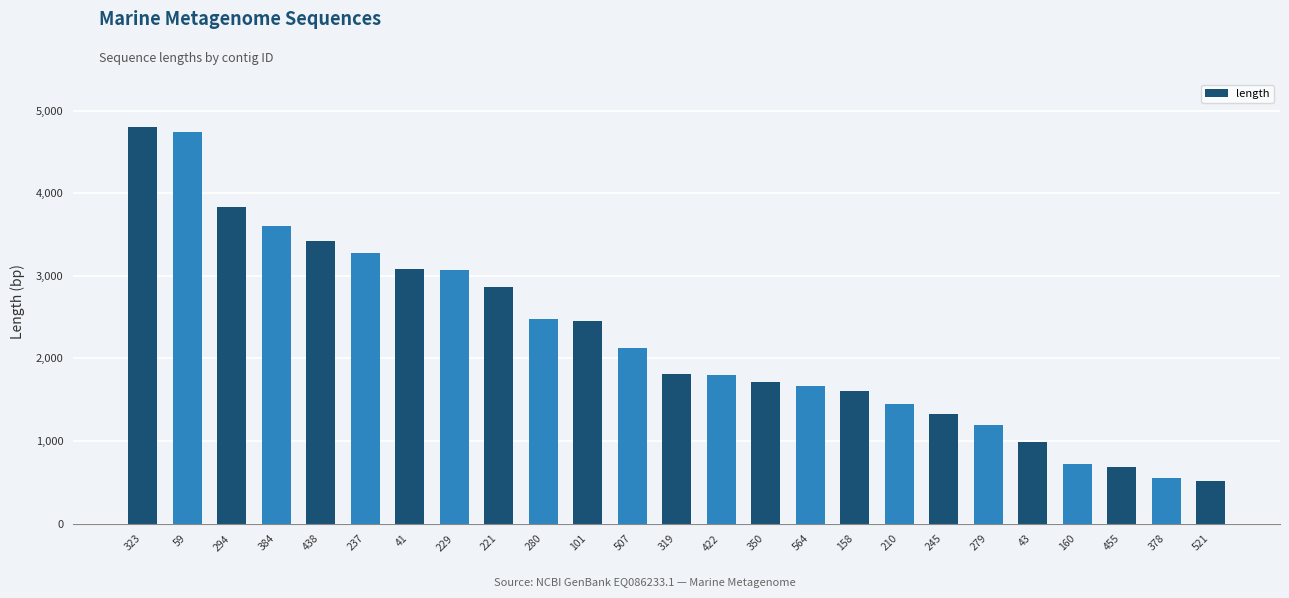

What is the minimum value shown in the chart?

512